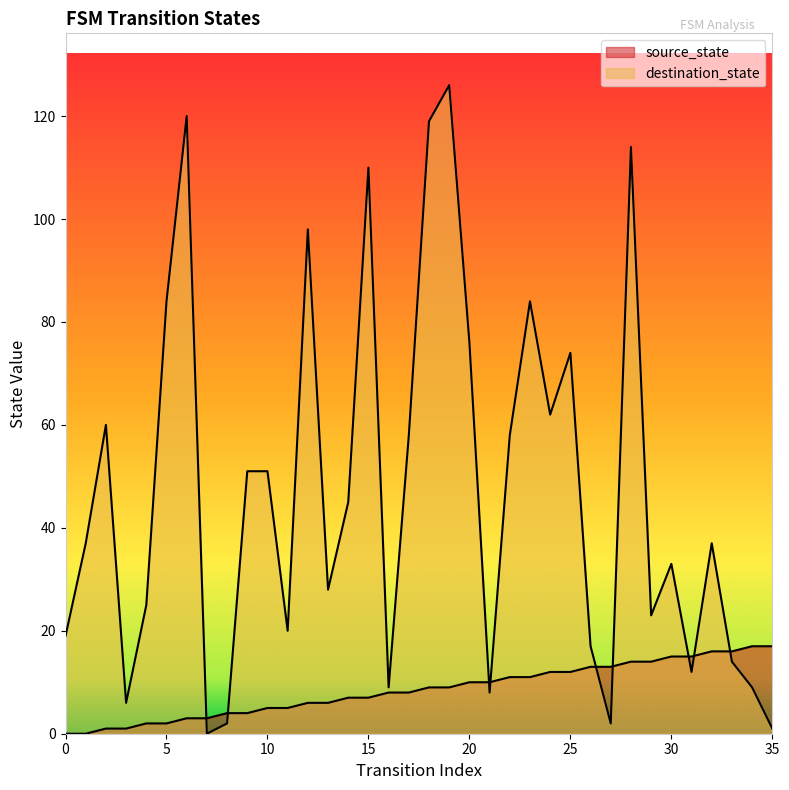

Which series changed the most between 14 and 17?

destination_state